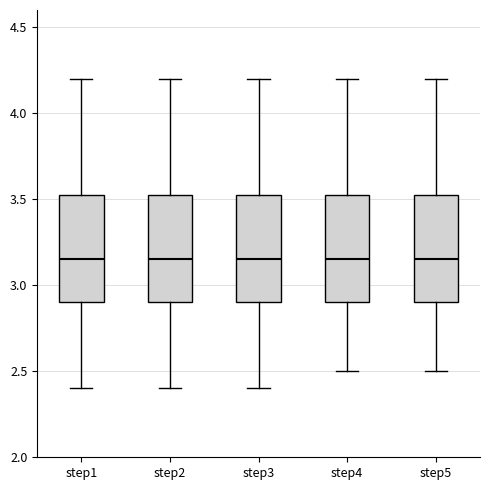

Reading left to right, transcribe this box plot: for each box, give where its median line is, the range the box spans, and where its two whiskers end, as read against the y-axis. The values are not printed on the chart, so give them approximately, as read against the axis.

step1: median 3.15, box 2.90 to 3.55, whiskers 2.40 to 4.20
step2: median 3.15, box 2.90 to 3.55, whiskers 2.40 to 4.20
step3: median 3.15, box 2.90 to 3.55, whiskers 2.40 to 4.20
step4: median 3.15, box 2.90 to 3.55, whiskers 2.50 to 4.20
step5: median 3.15, box 2.90 to 3.55, whiskers 2.50 to 4.20